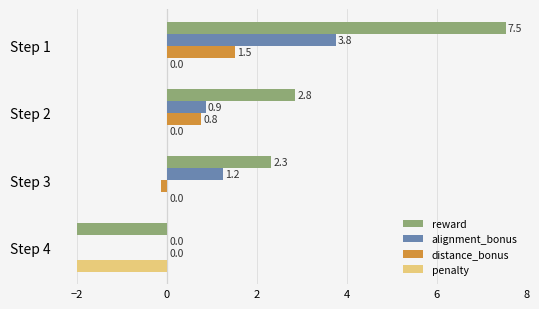

Is the value of reward at Step 4 greater than the value of penalty at Step 3?

No